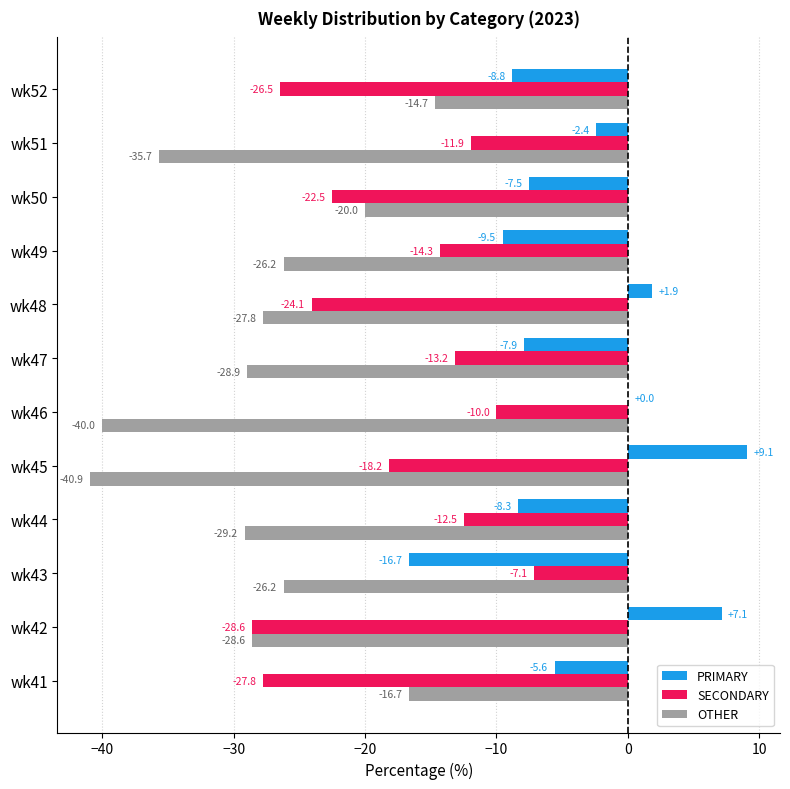

How many data points in PRIMARY are above -5?

5